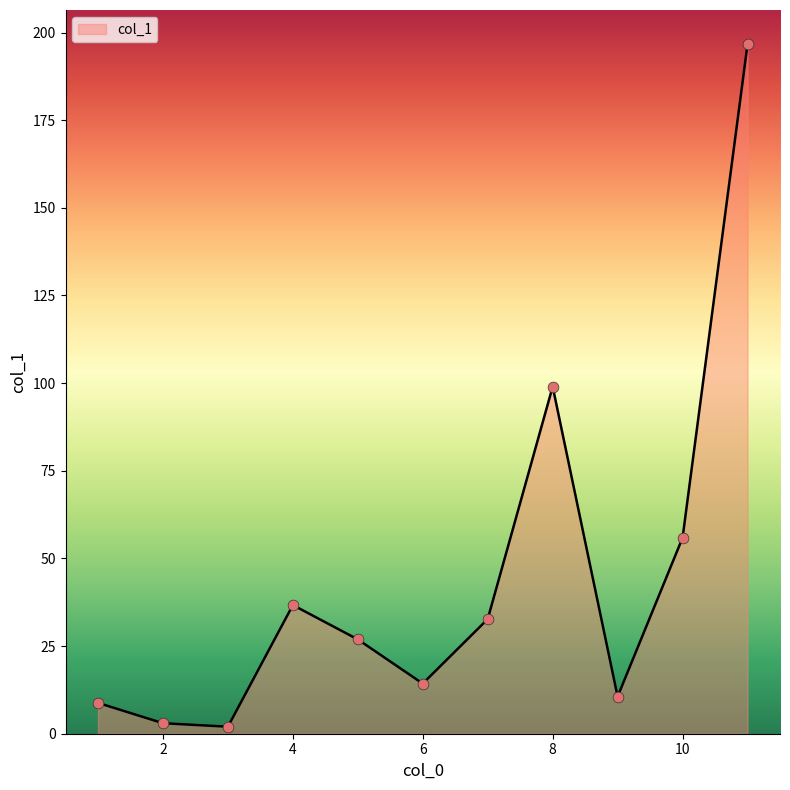

What is the maximum value shown in the chart?

196.6